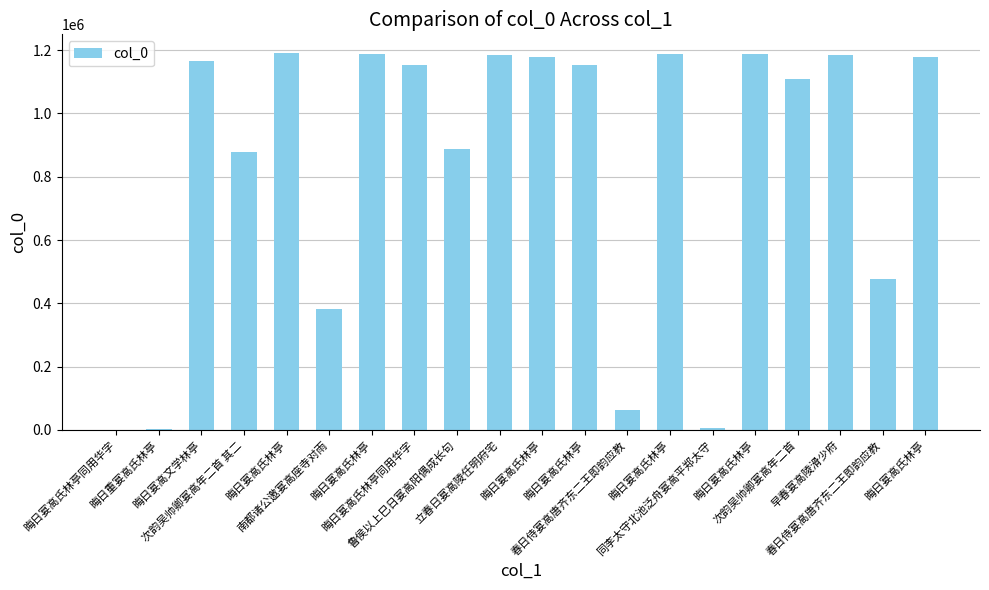

Which label corresponds to the smallest value in the chart?

晦日宴高氏林亭同用华字